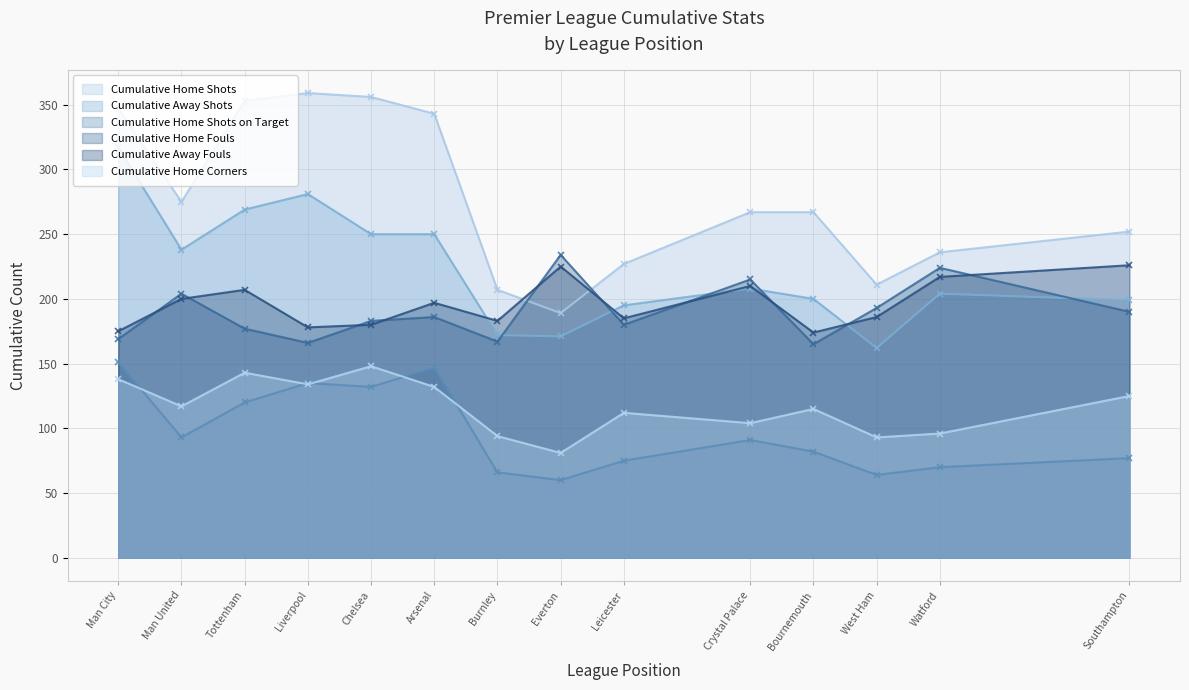

What is the label of the 14th point from the left?

Southampton